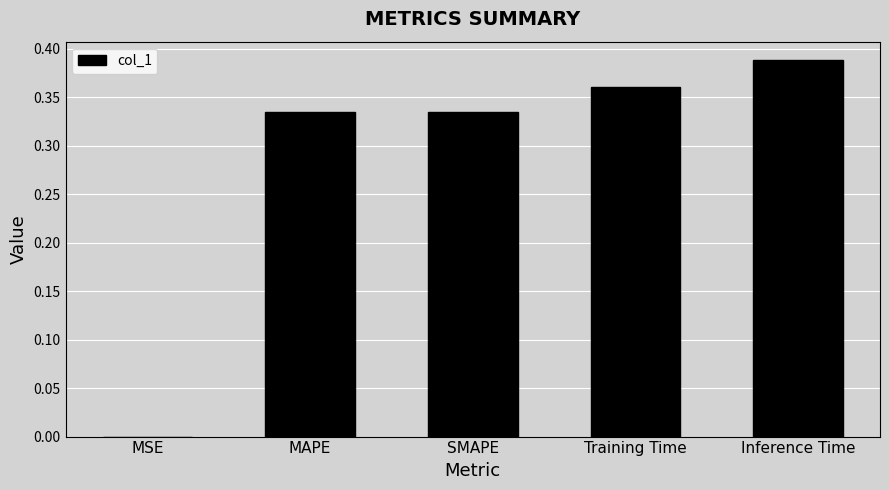

Between Training Time and SMAPE, which is larger?

Training Time